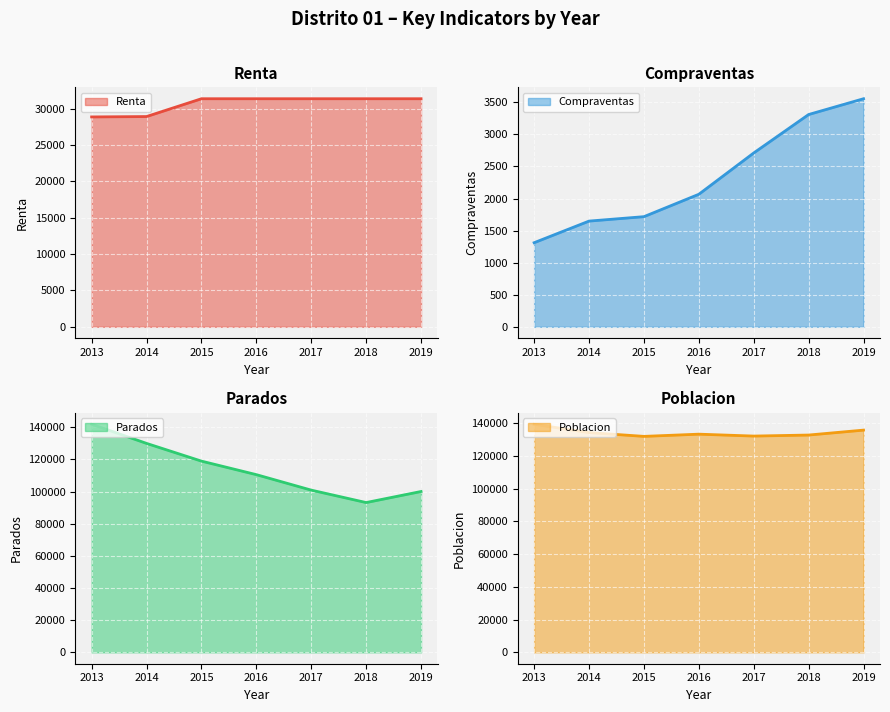

List the series in order of their overall mean, highest first.

Poblacion, Parados, Renta, Compraventas